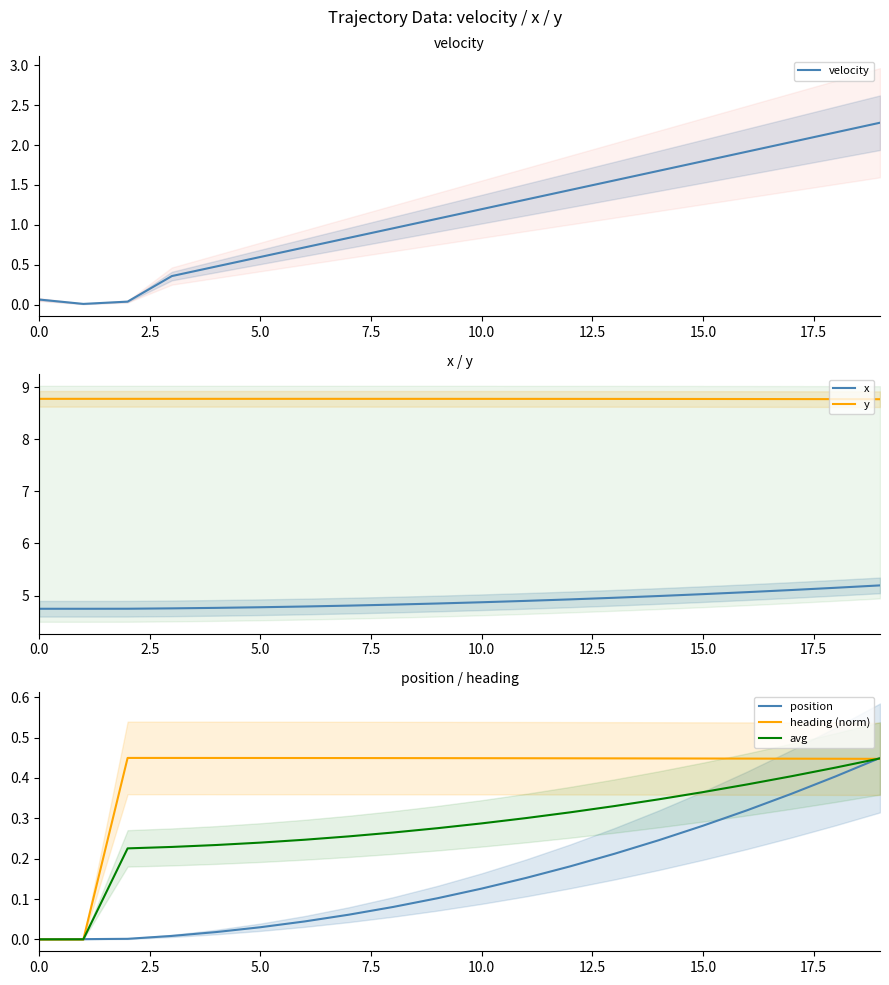

The value of heading (norm) at 11 is 0.6. True or false?

False